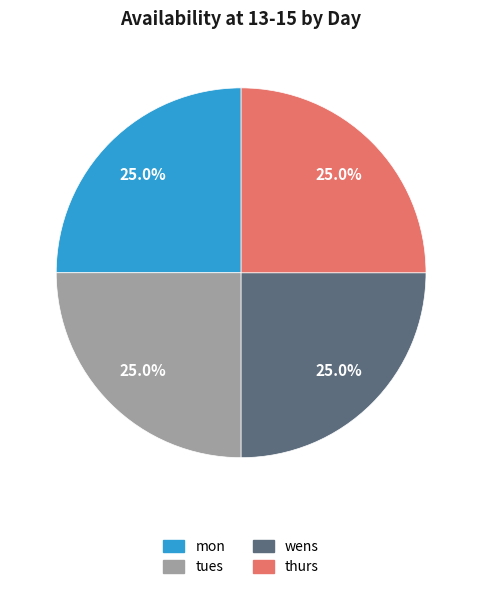

Combined, what portion of the pie is thurs and tues?

50.0%